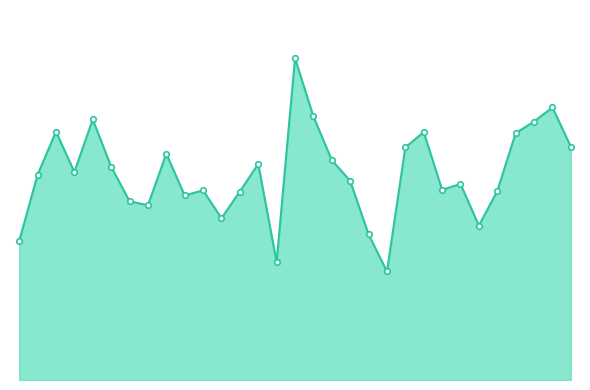

What is the value of the 21st point from the left?

974